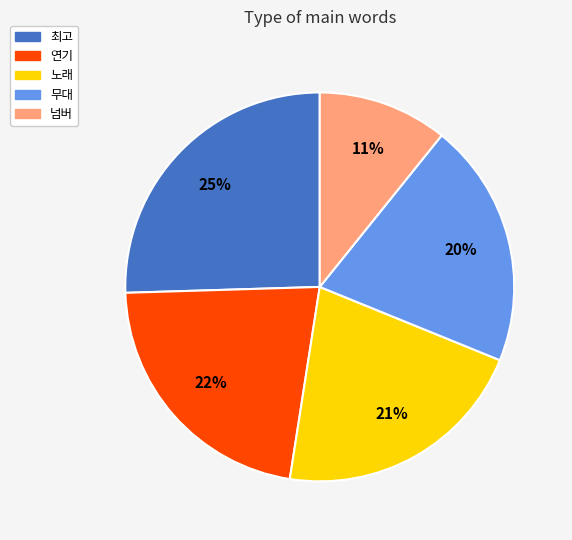

Is it true that 노래 is 21% of the pie?

True